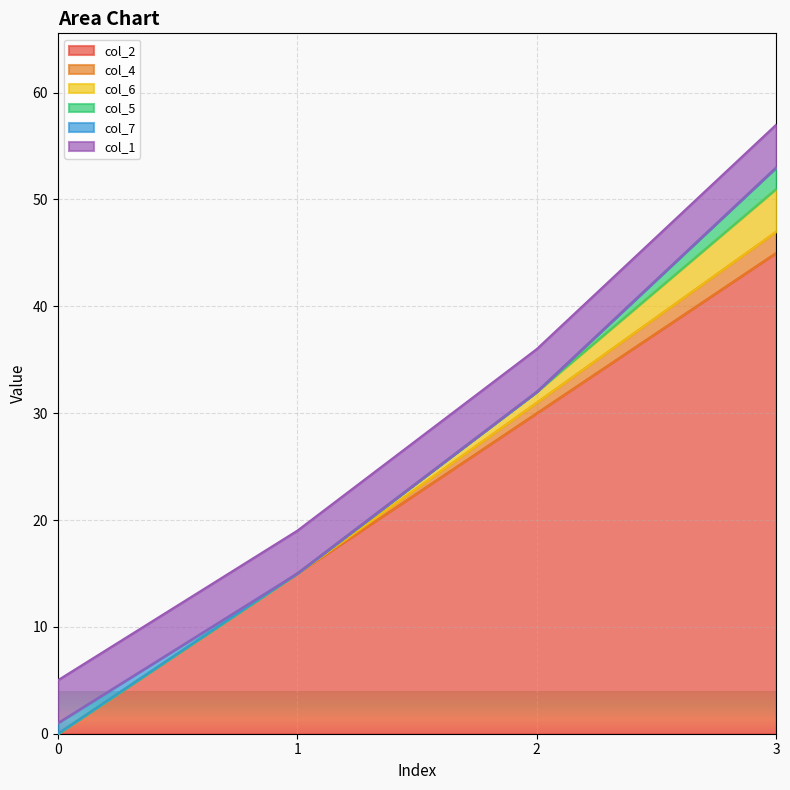

At which category is the sum across all series the highest?

3